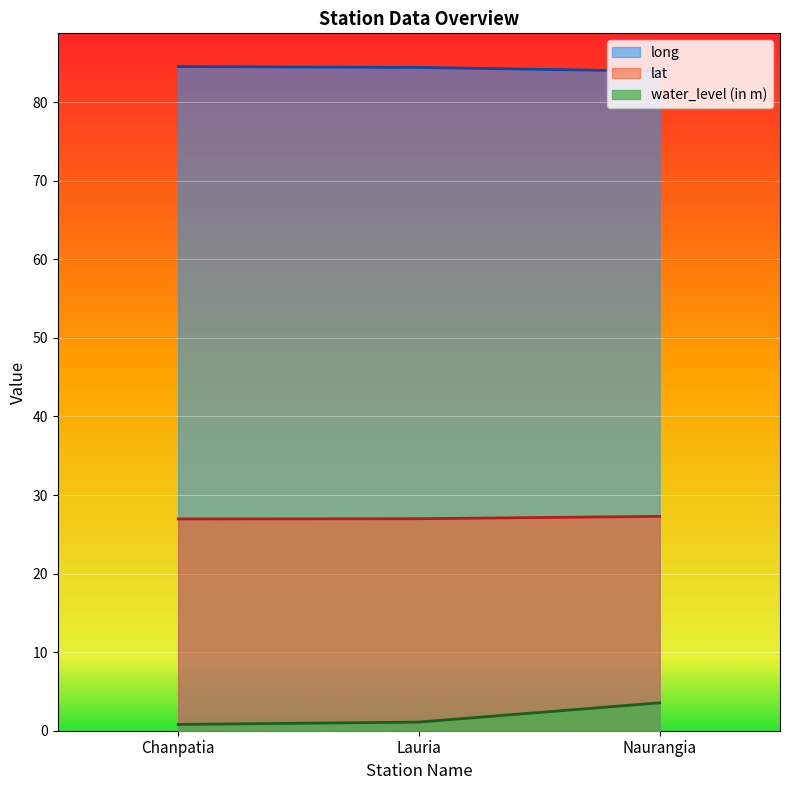

What value does the lat series have at Chanpatia?

27.0